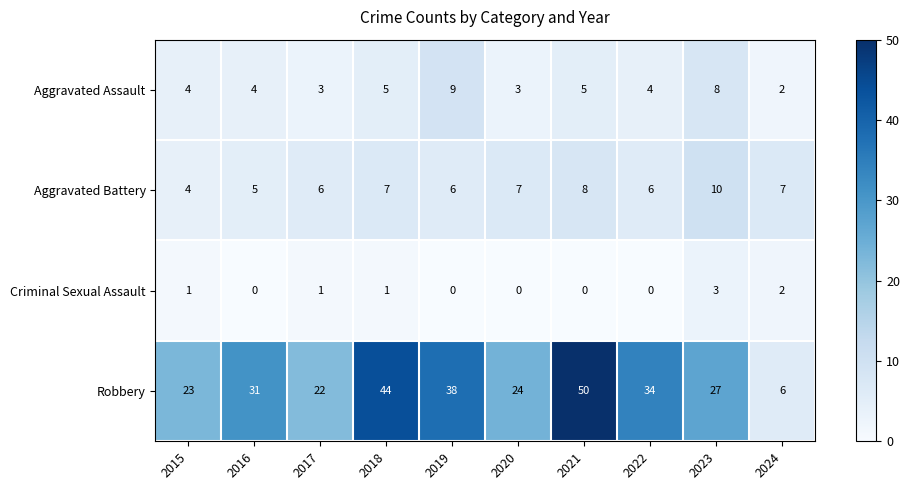

What is the difference between the maximum and minimum values in the Robbery series?

44